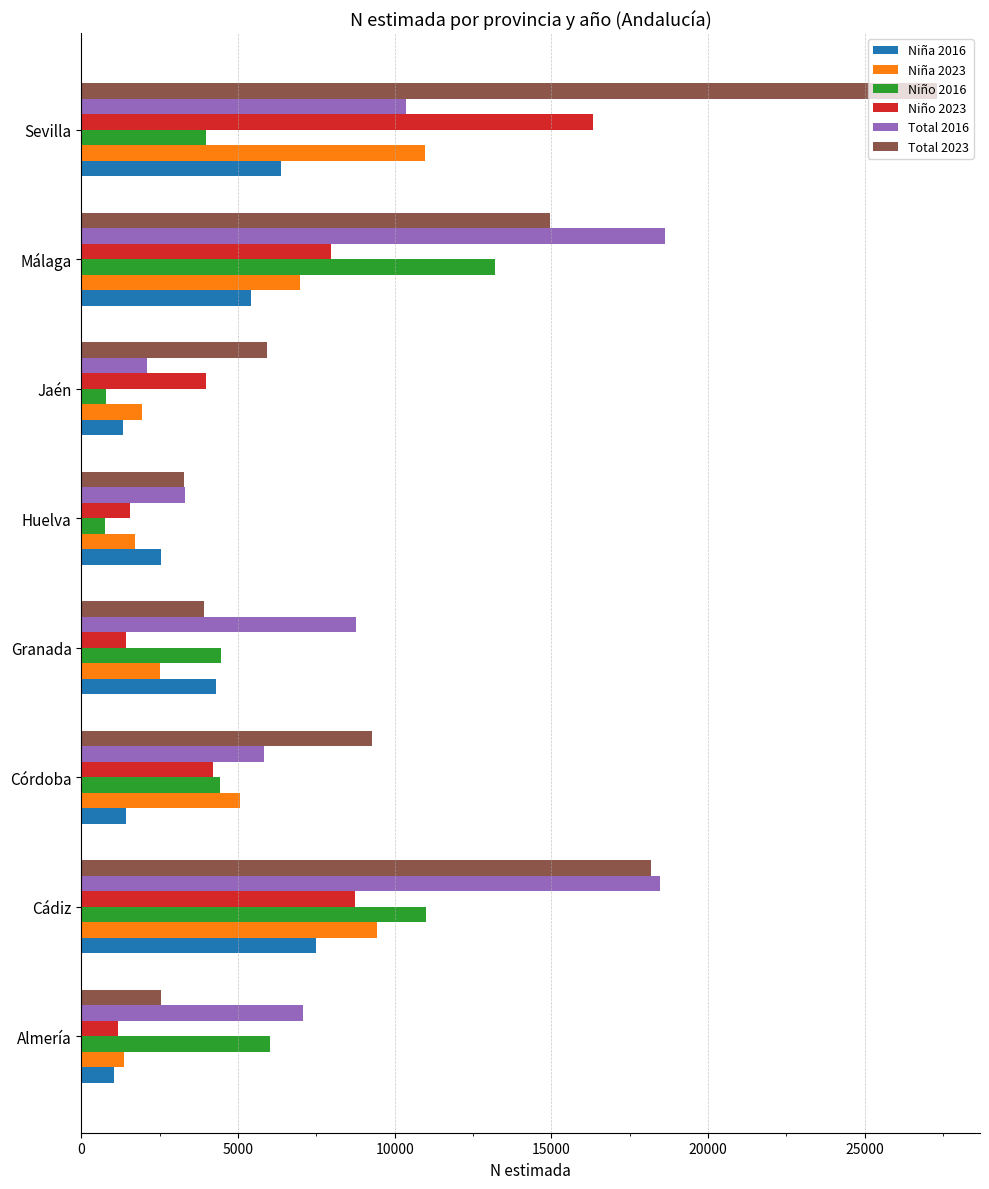

The value of Niña 2016 at Jaén is 1316. True or false?

True